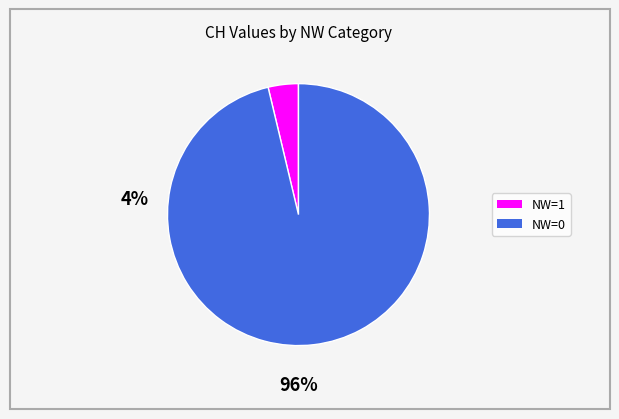

True or false: NW=1 accounts for 4% of the total.

True